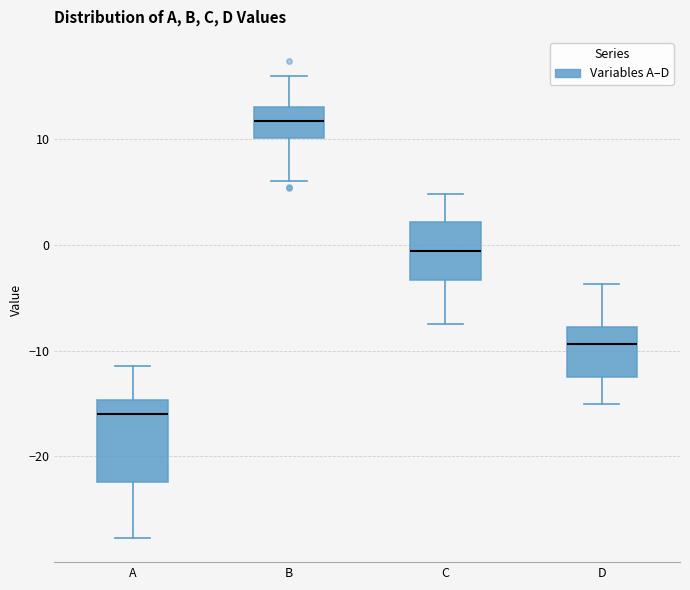

Which box's median line is the lowest?

A